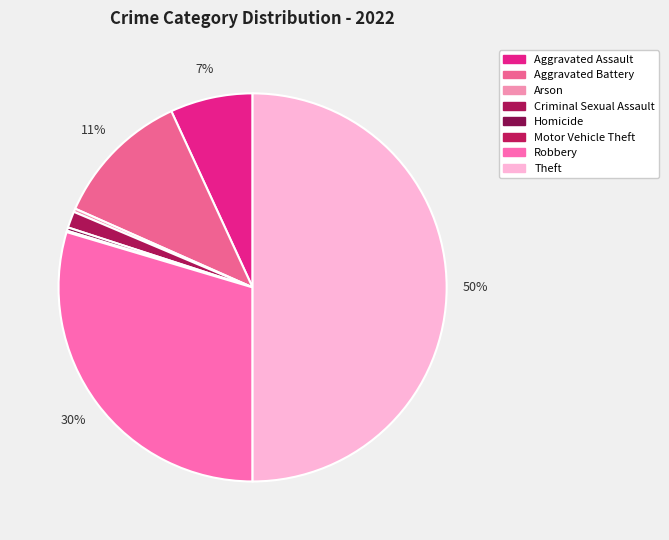

Is the sum of Homicide and Theft greater than half?

Yes